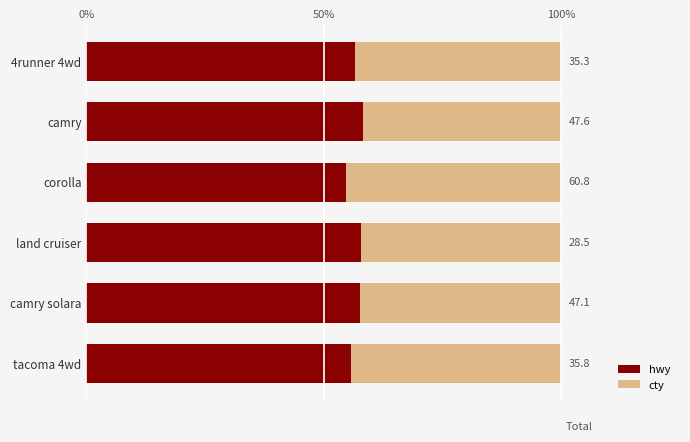

What are all the series names shown in the legend?

hwy, cty